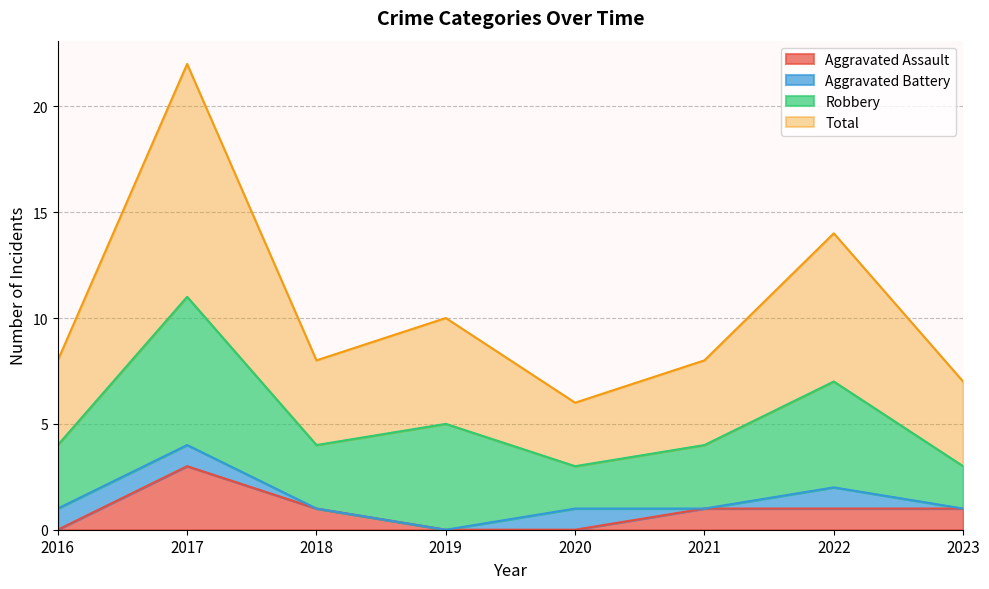

What is the value of the Aggravated Assault point at the 2nd from the left?

3